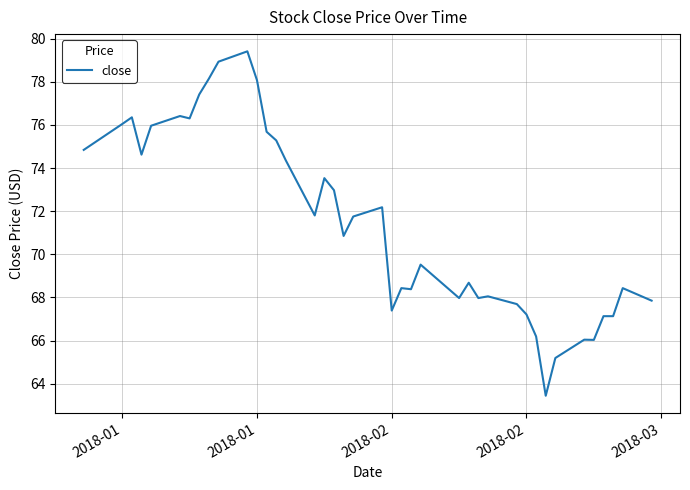

What is the minimum value shown in the chart?

63.4